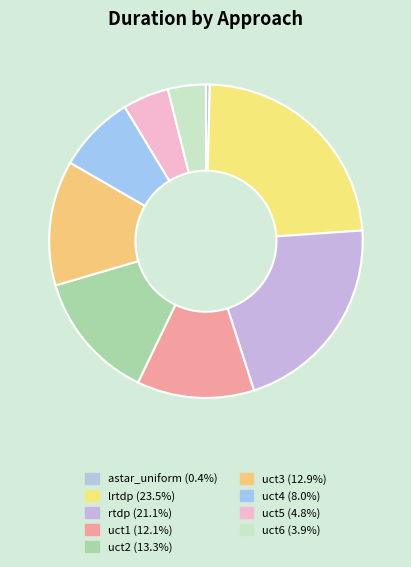

To the nearest percent, what percentage of the pie is uct1?

12%